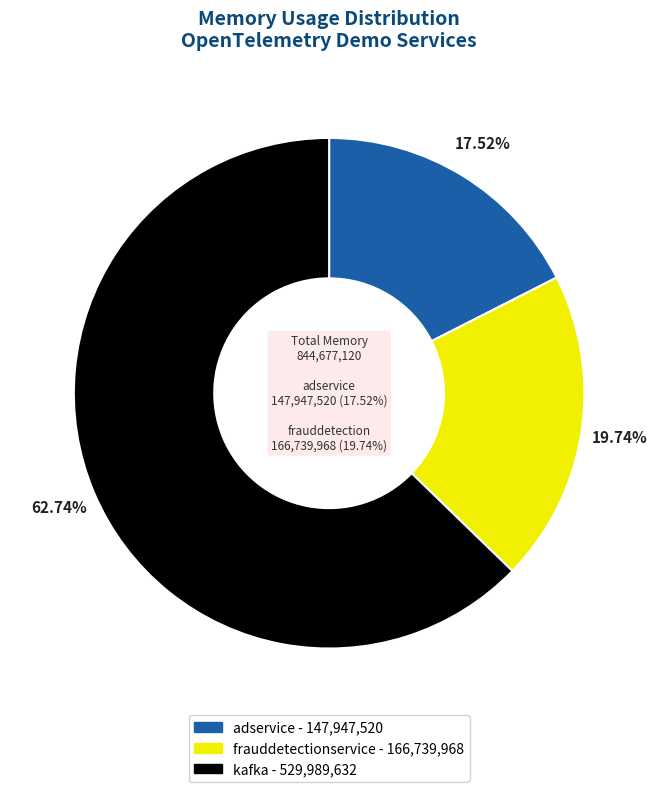

What percentage is the opentelemetry-demo/kafka slice, to the nearest percent?

63%